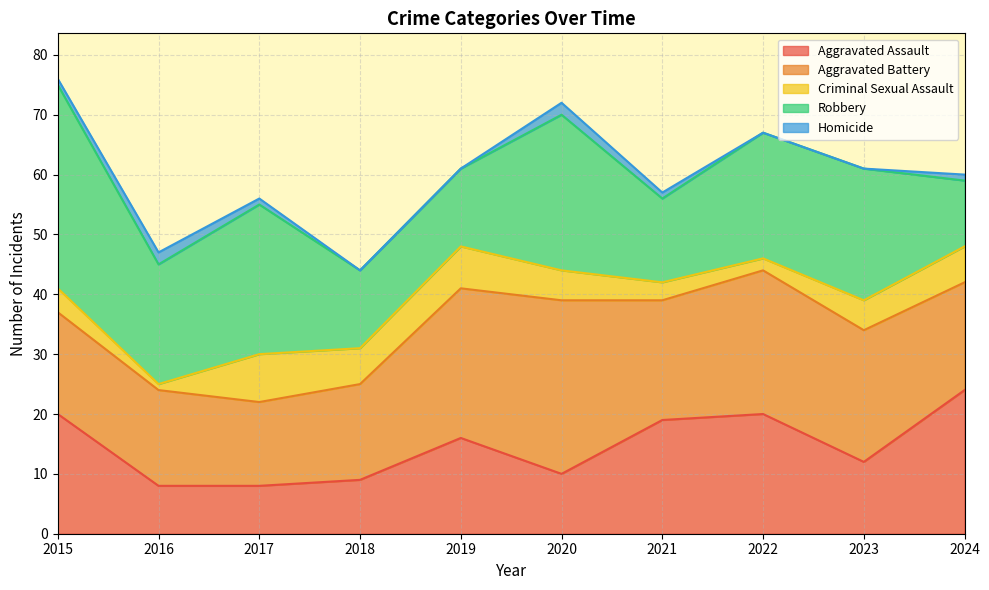

The Aggravated Battery series shows 17 at 2015. True or false?

True